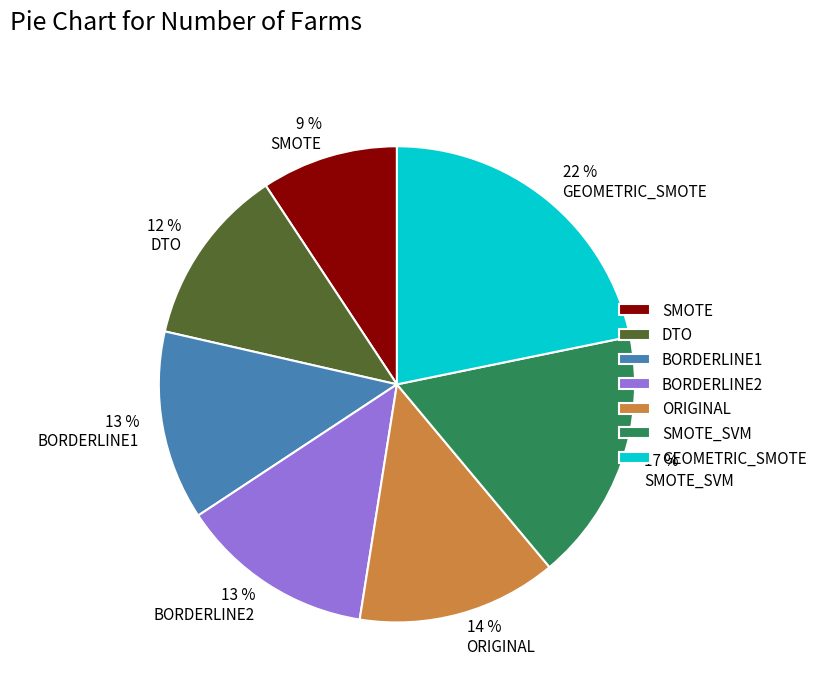

What is the largest slice in the pie chart?

GEOMETRIC_SMOTE